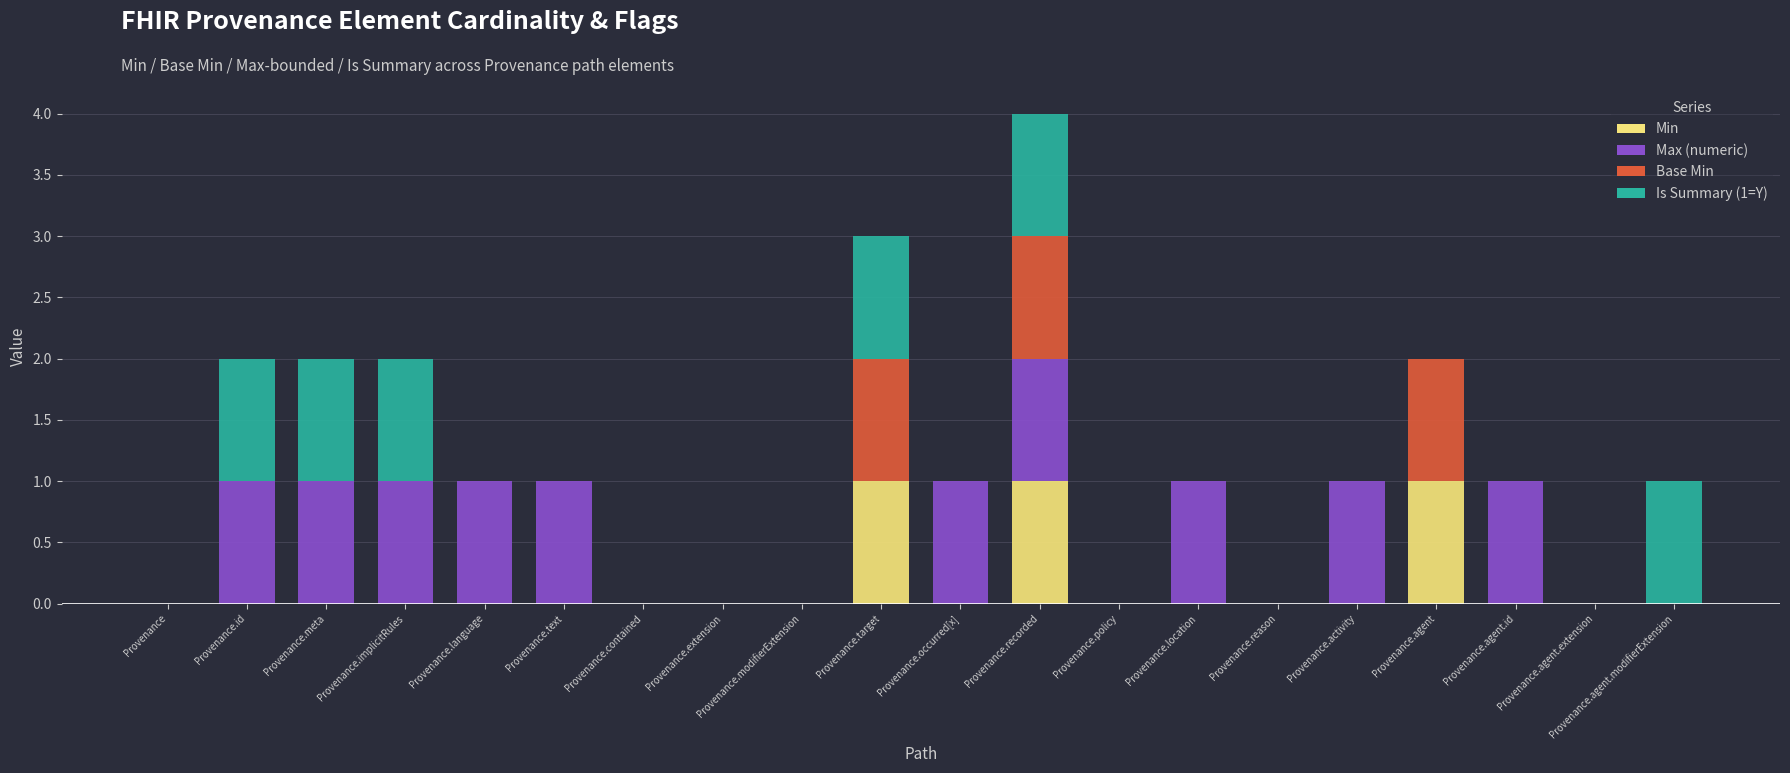

At which category is the sum across all series the highest?

Provenance.recorded